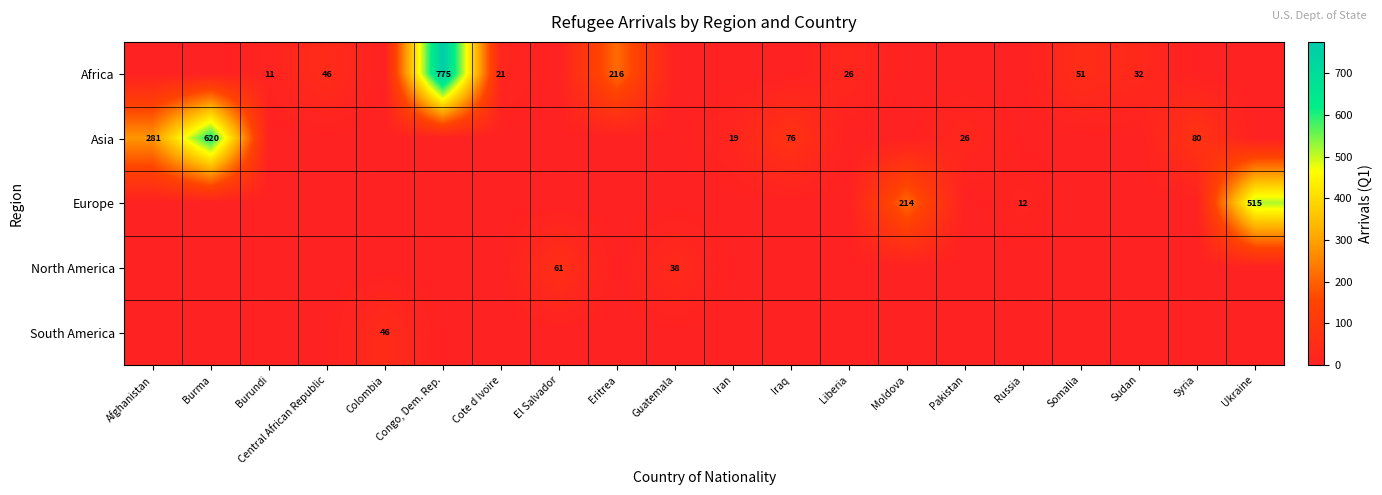

True or false: Asia has a value of 20 at Syria.

False